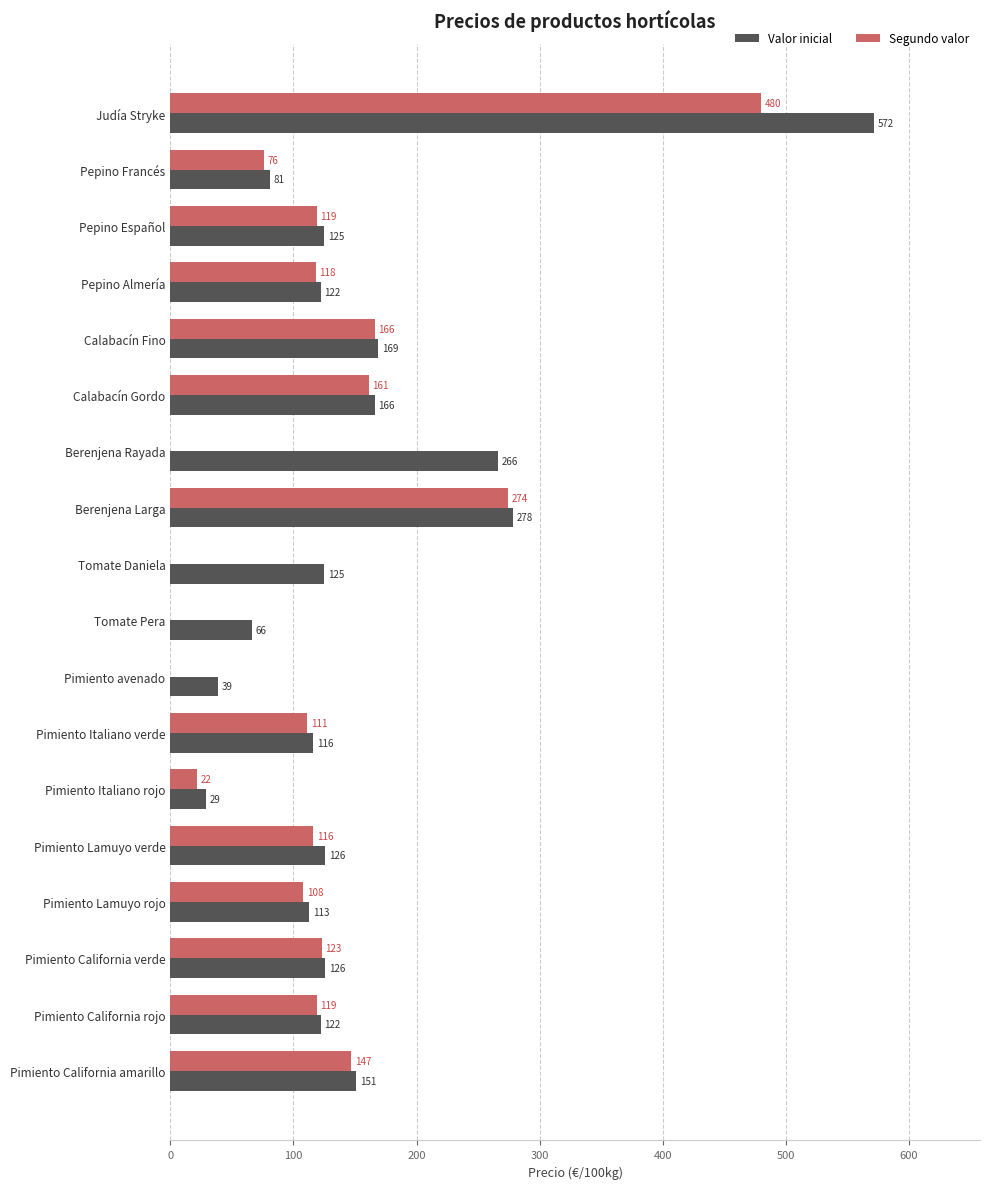

At which category is the sum across all series the highest?

Judía Stryke